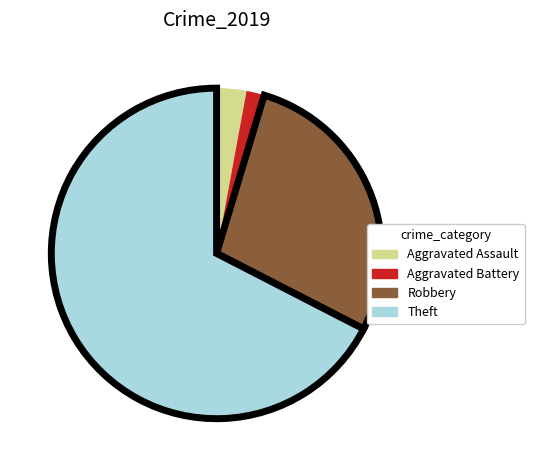

Which has a higher value, Theft or Robbery?

Theft